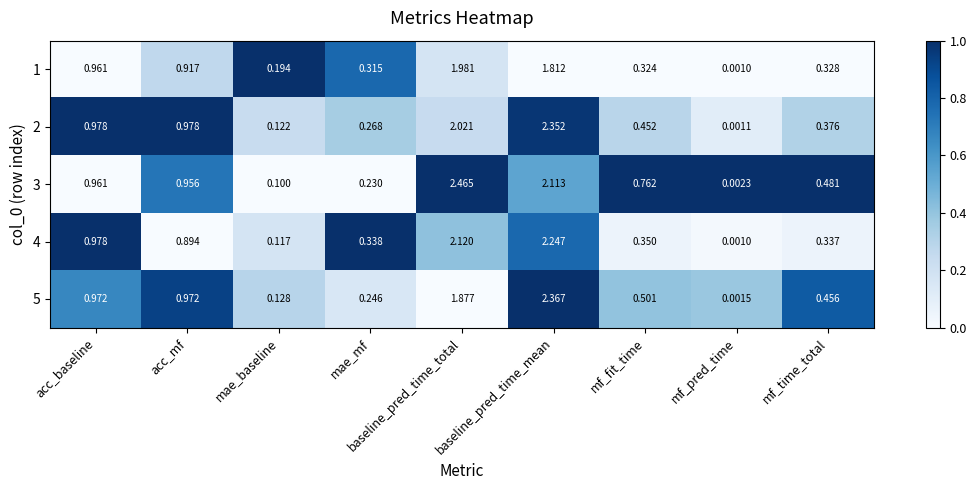

Which category has the highest value across all series?

baseline_pred_time_total